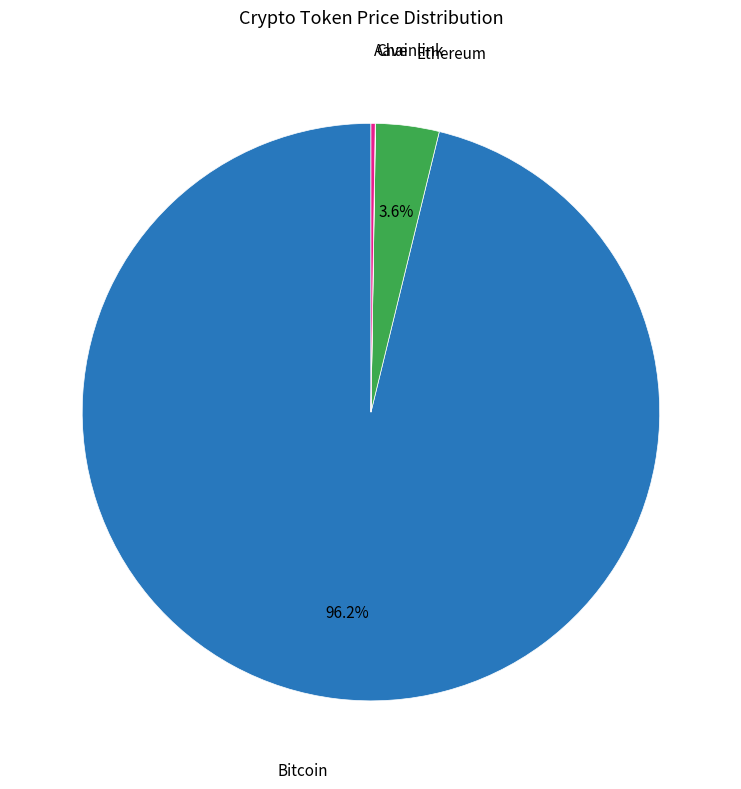

Which category has the biggest portion of the pie?

Bitcoin